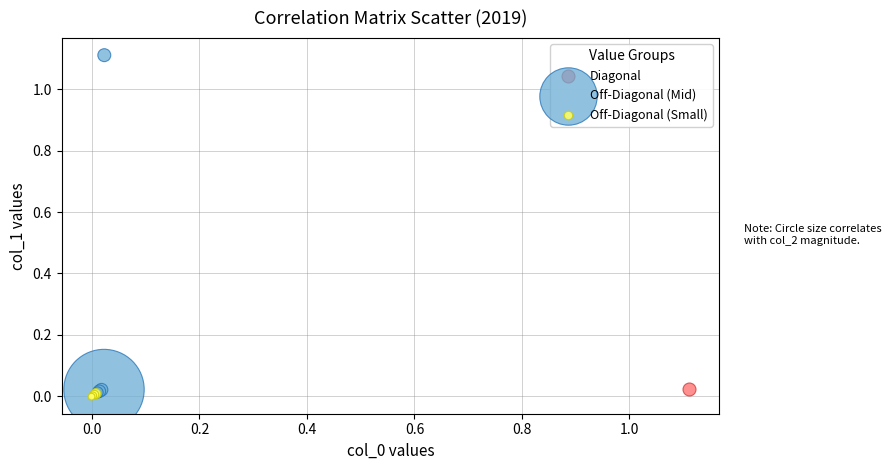

What are all the series names shown in the legend?

Diagonal, Off-Diagonal (Mid), Off-Diagonal (Small)